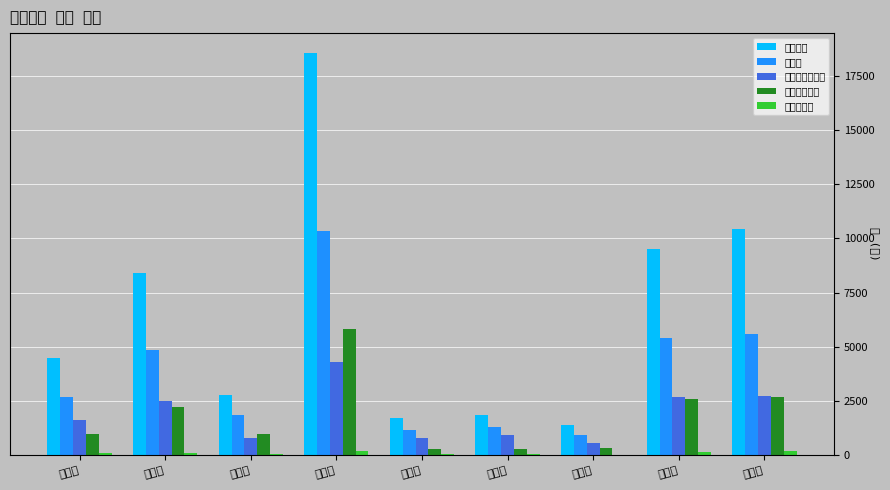

What is the value of the 무효투표수 bar at the 4th from the left?

210